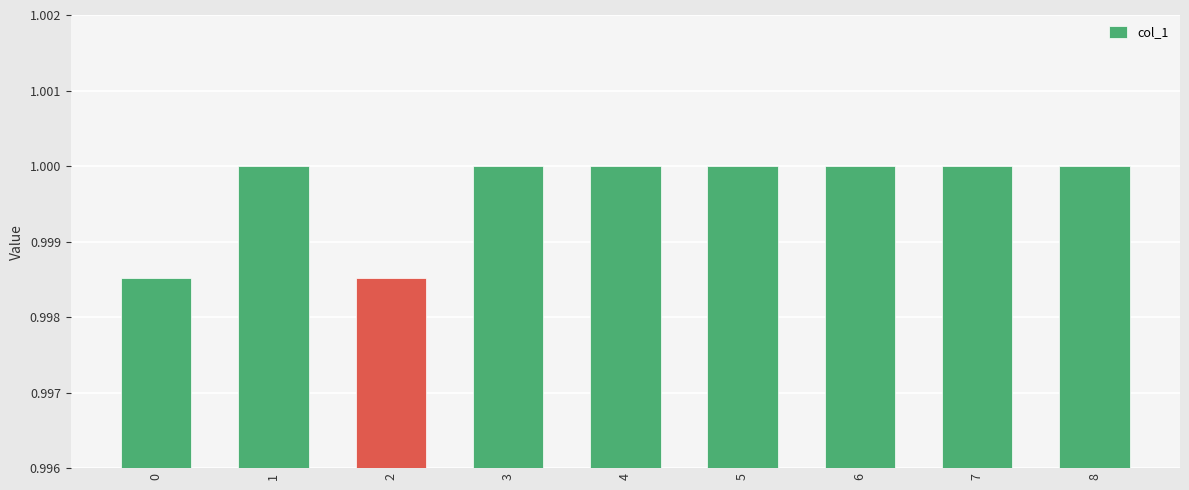

The chart shows a value of 1.0 at 2. True or false?

True